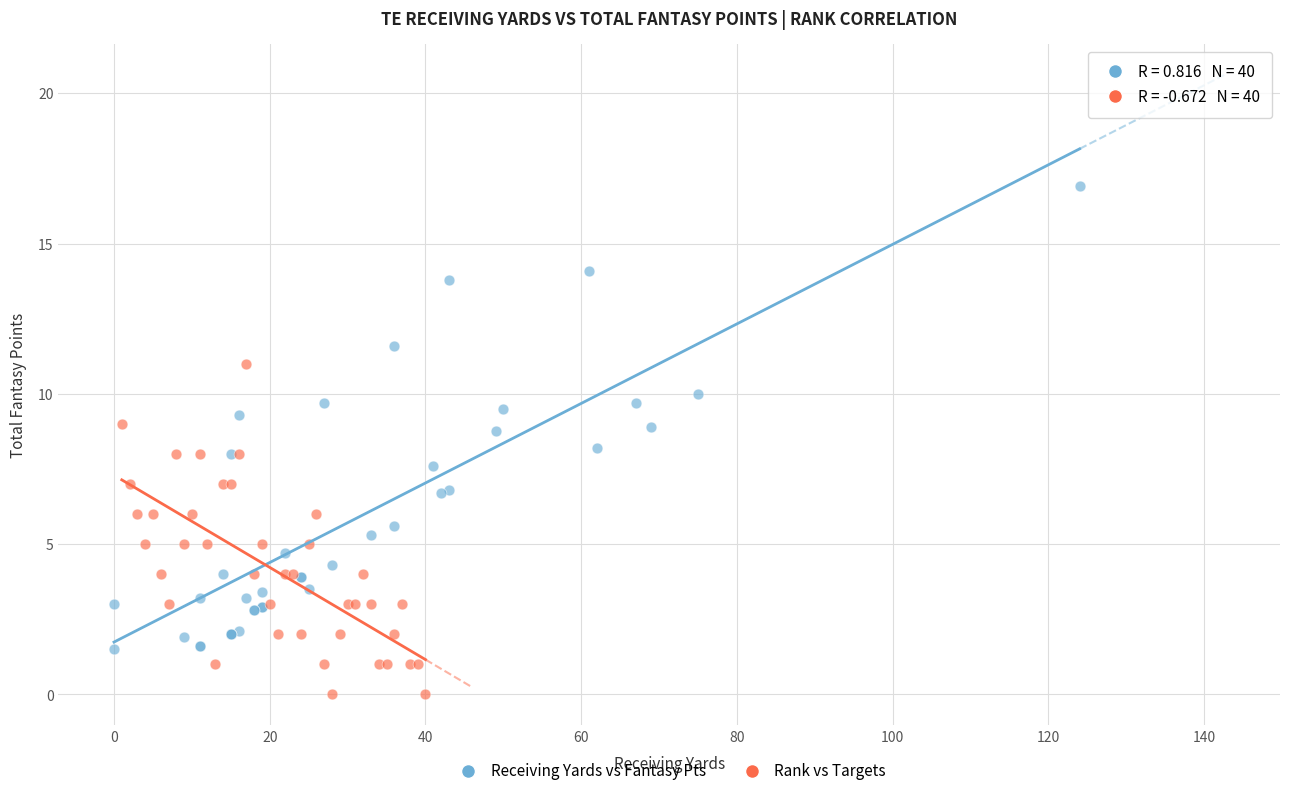

Which series contains the lowest Y value?

Rank vs Targets